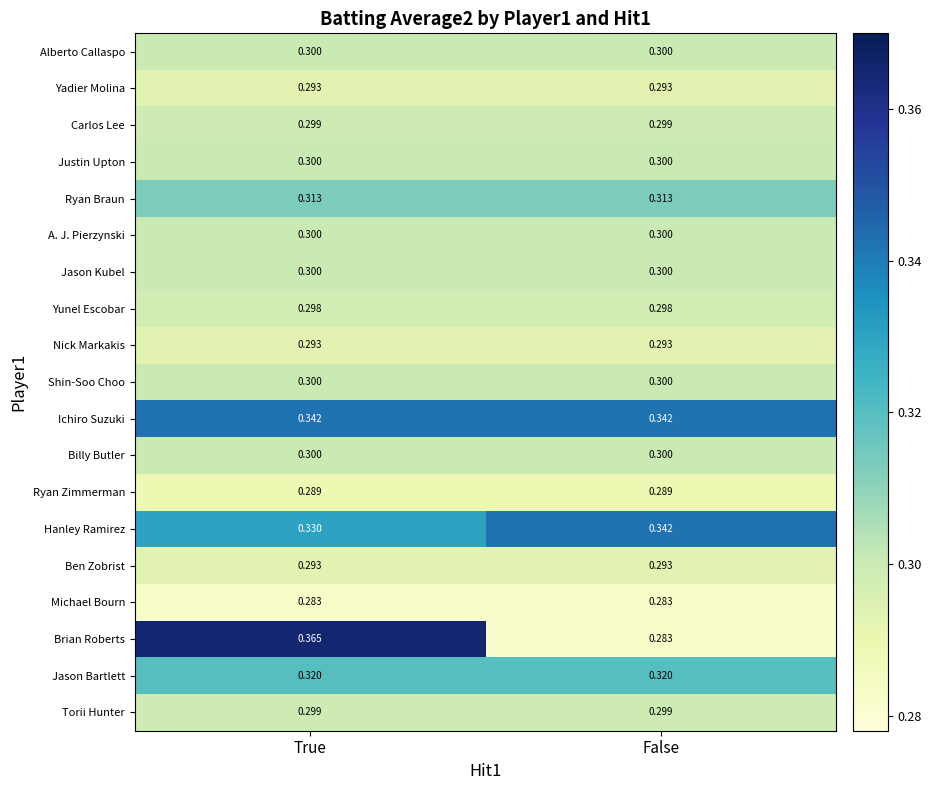

At which category is the sum across all series the highest?

True